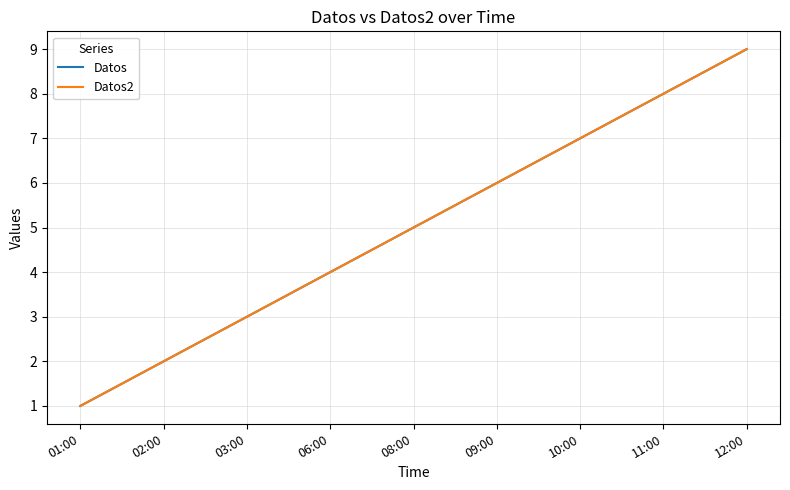

What is the lowest value of the Datos series?

1